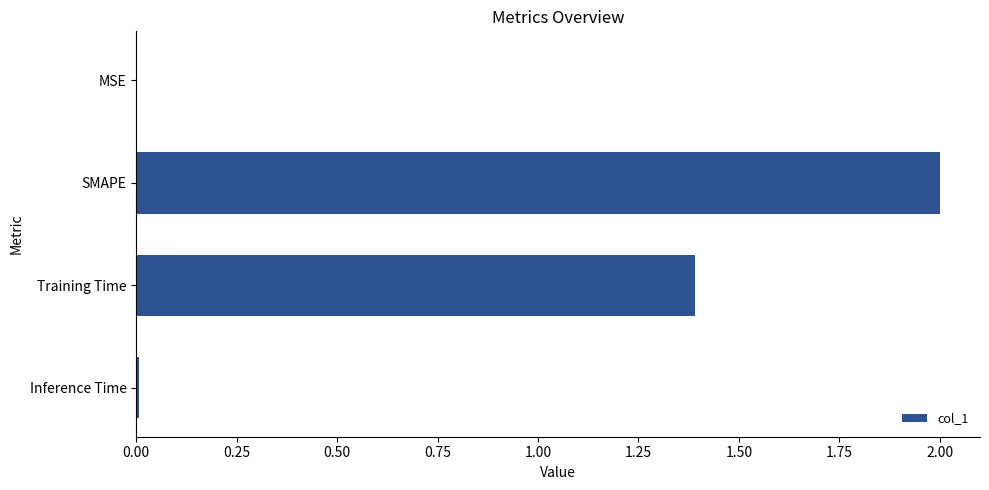

Count the number of categories in the chart.

4